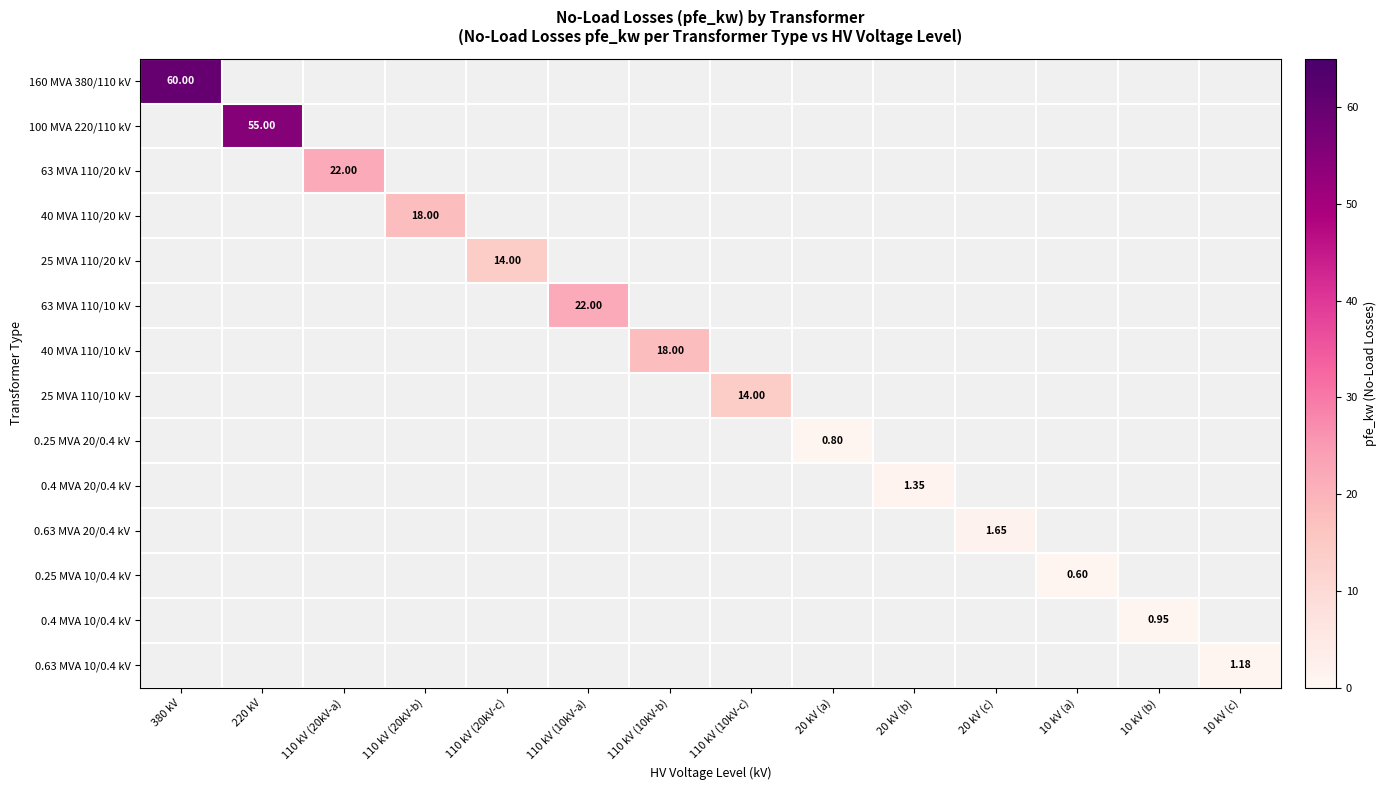

At how many categories does at least one series exceed 57?

1